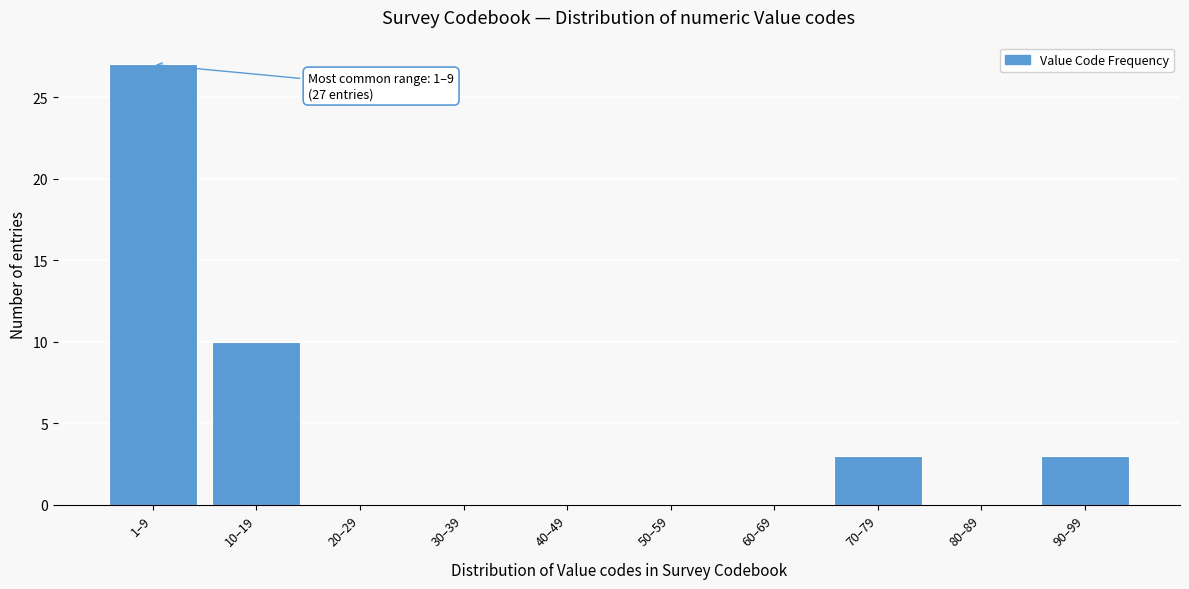

Reading left to right, list all the values displayed in this chart.

1–9=27	10–19=10	20–29=0	30–39=0	40–49=0	50–59=0	60–69=0	70–79=3	80–89=0	90–99=3